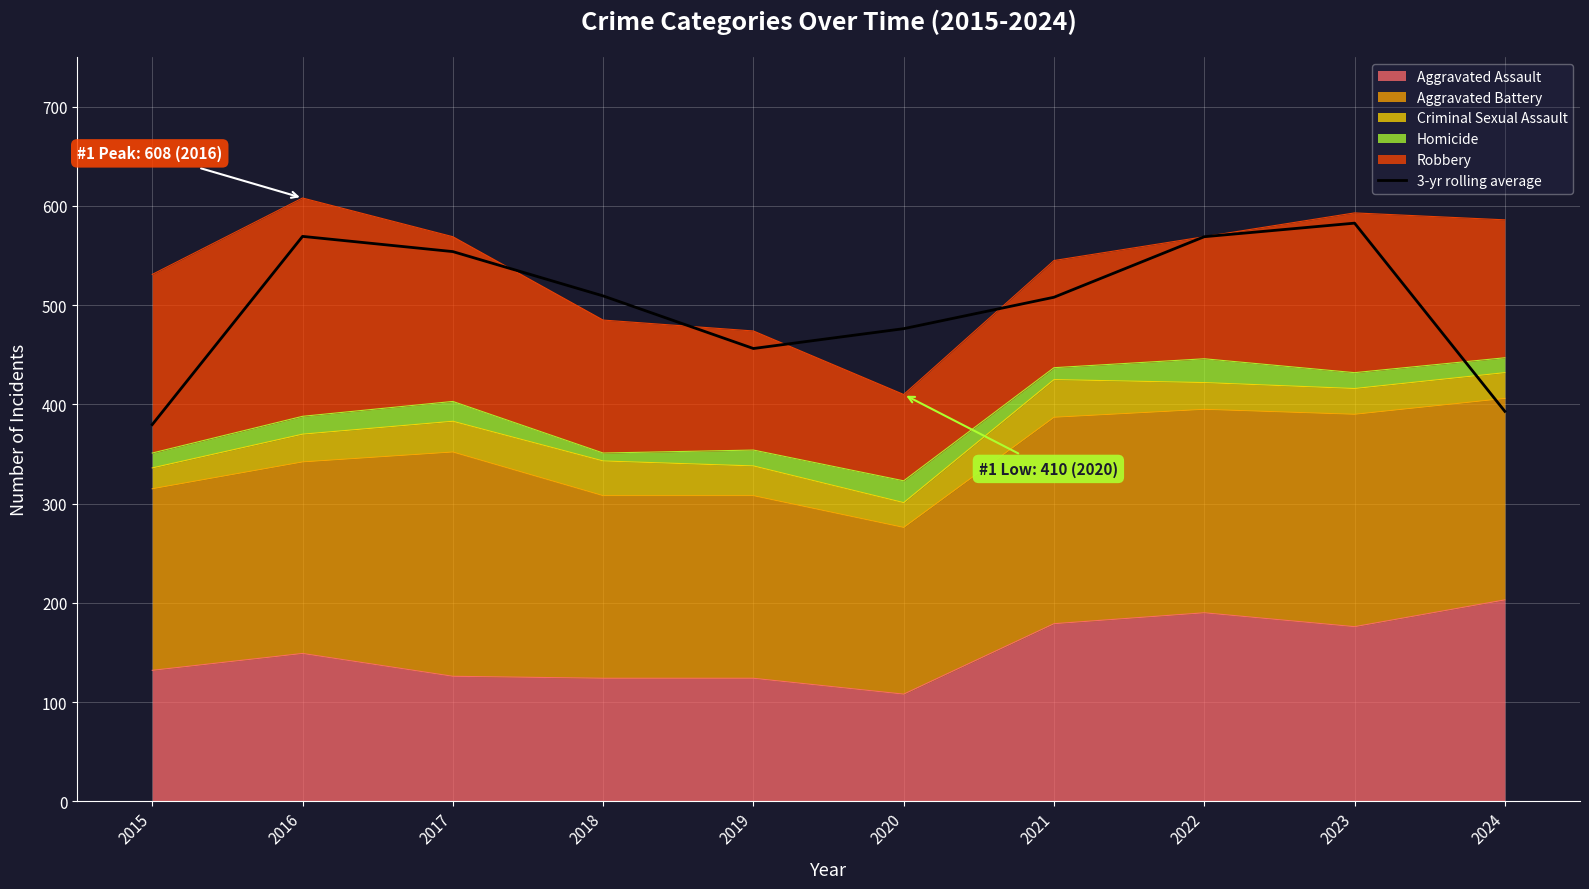

Which label corresponds to the largest value in the chart?

2023